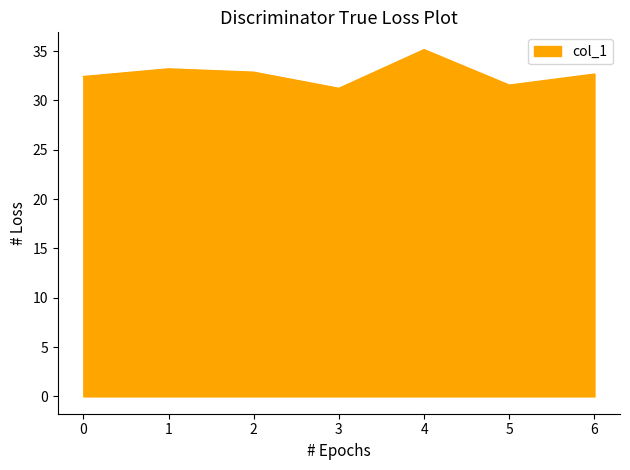

What is the average value?

32.7